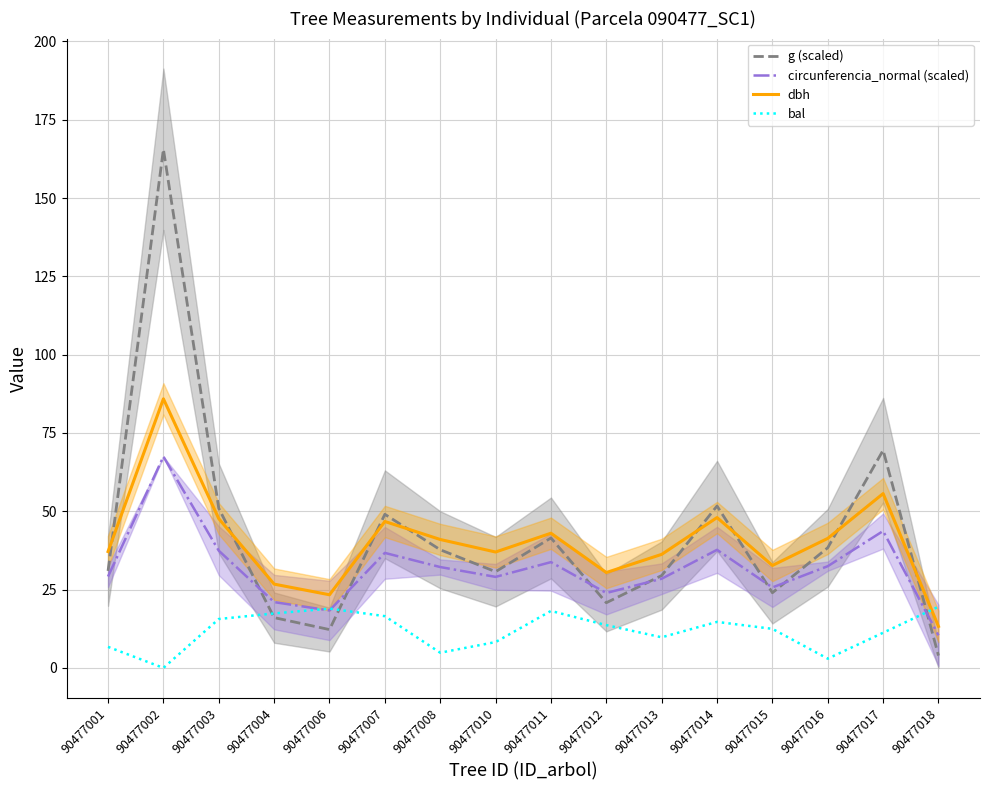

Is it true that dbh equals 37.0 at 90477010?

True